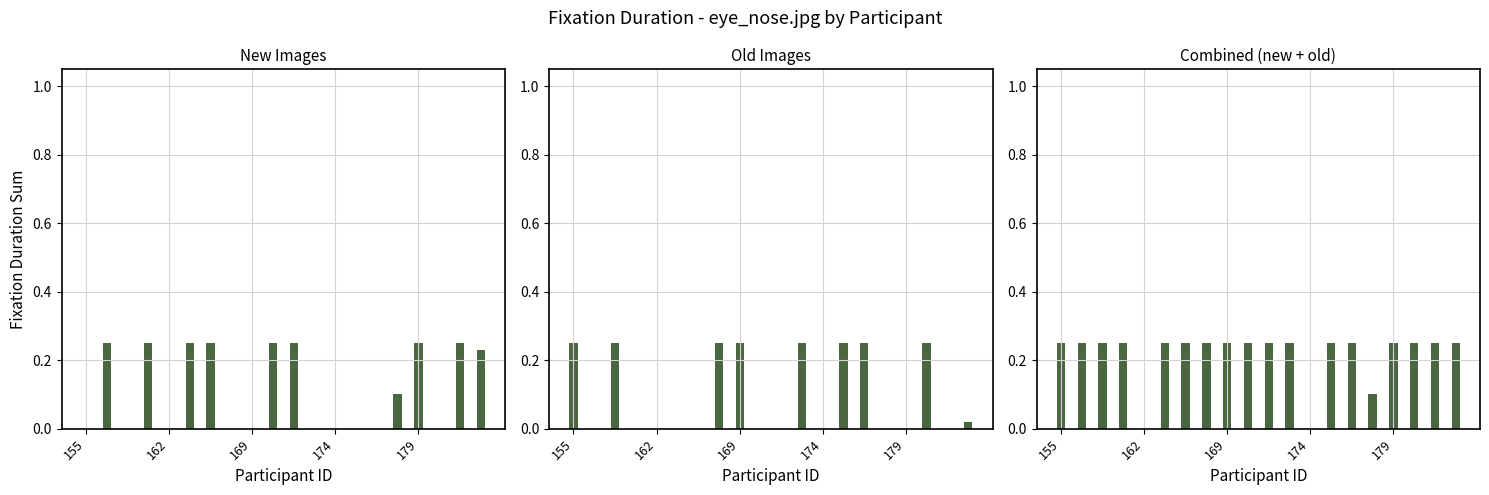

What is the label of the 2nd bar from the left?

162